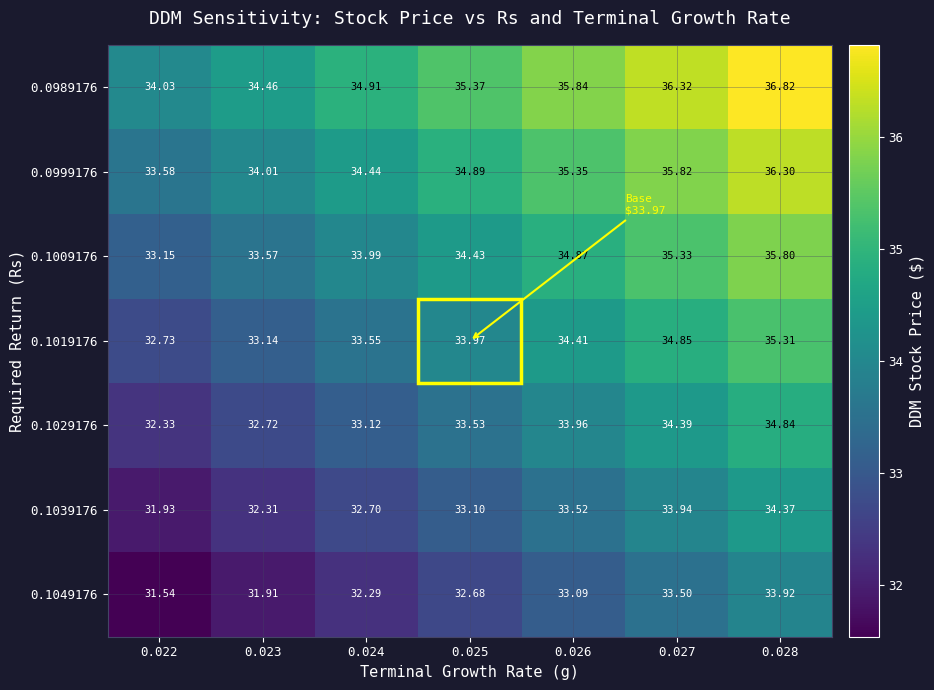

Is the value of 0.0999176 at 0.022 greater than the value of 0.1039176 at 0.026?

Yes